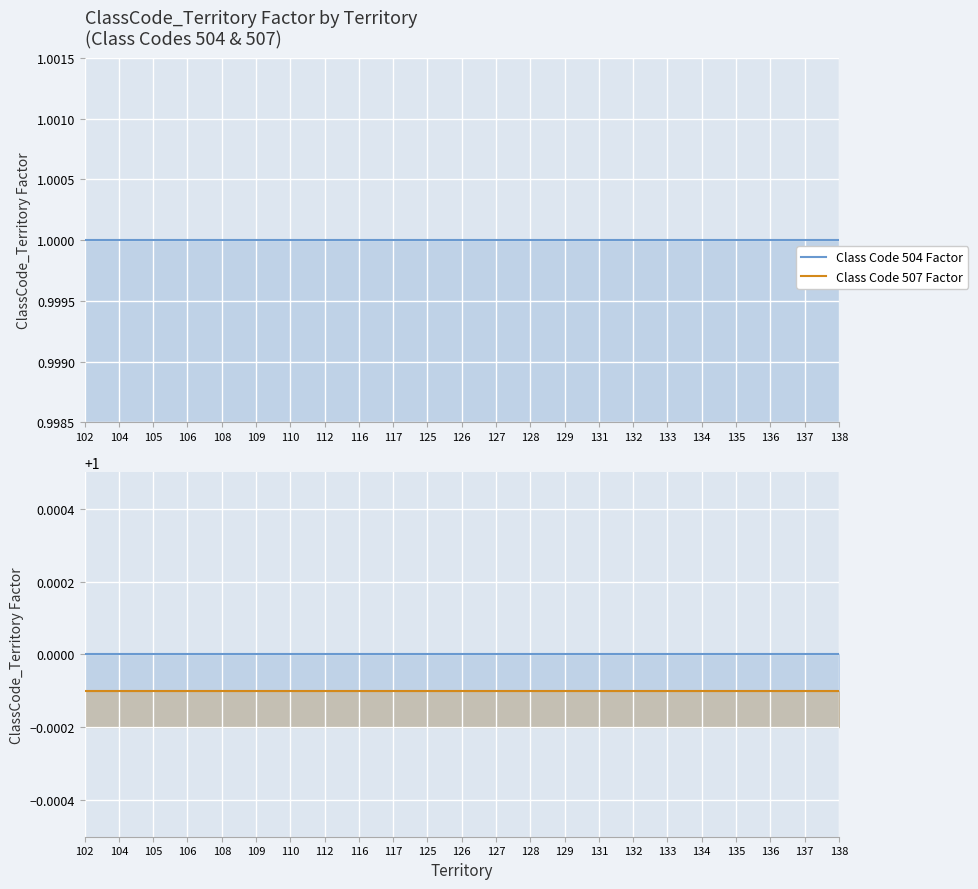

True or false: Class Code 504 and Class Code 507 (overlay) intersect in this chart.

False